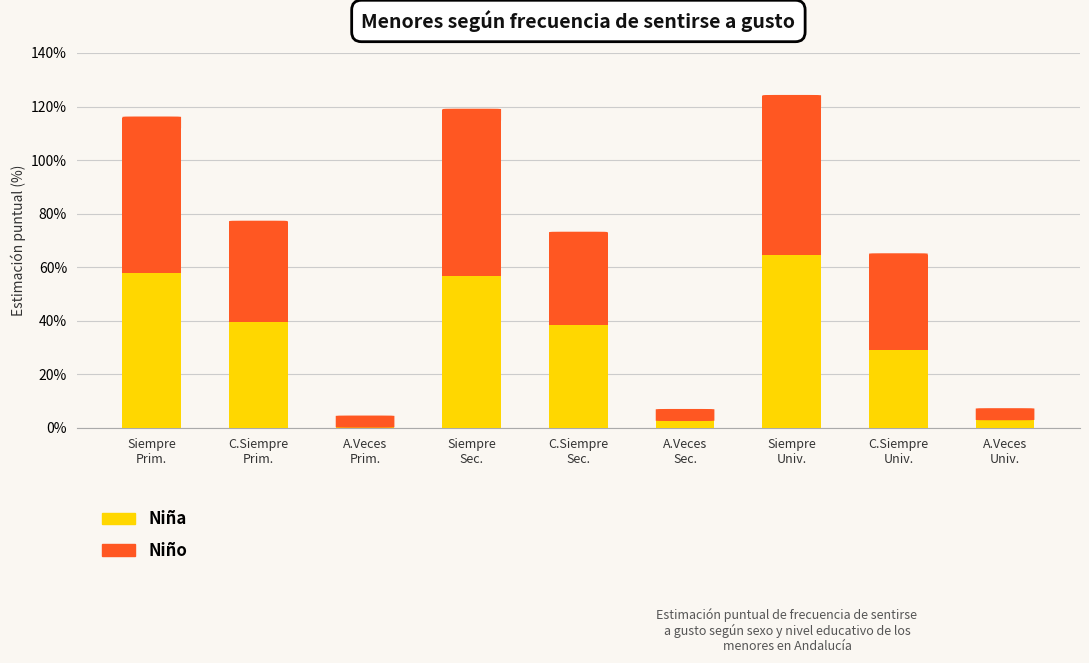

How many categories are shown in the chart?

9